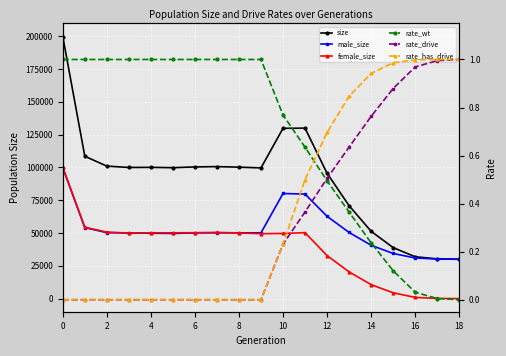

What is the sum of all rate_drive values?

6.3